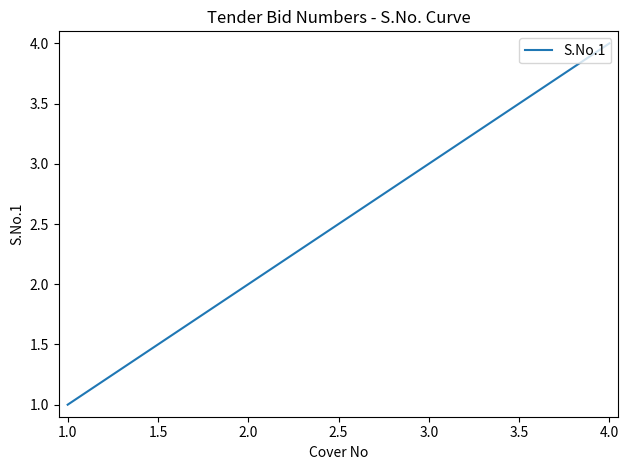

At which category does the chart reach its minimum across all series?

1.0